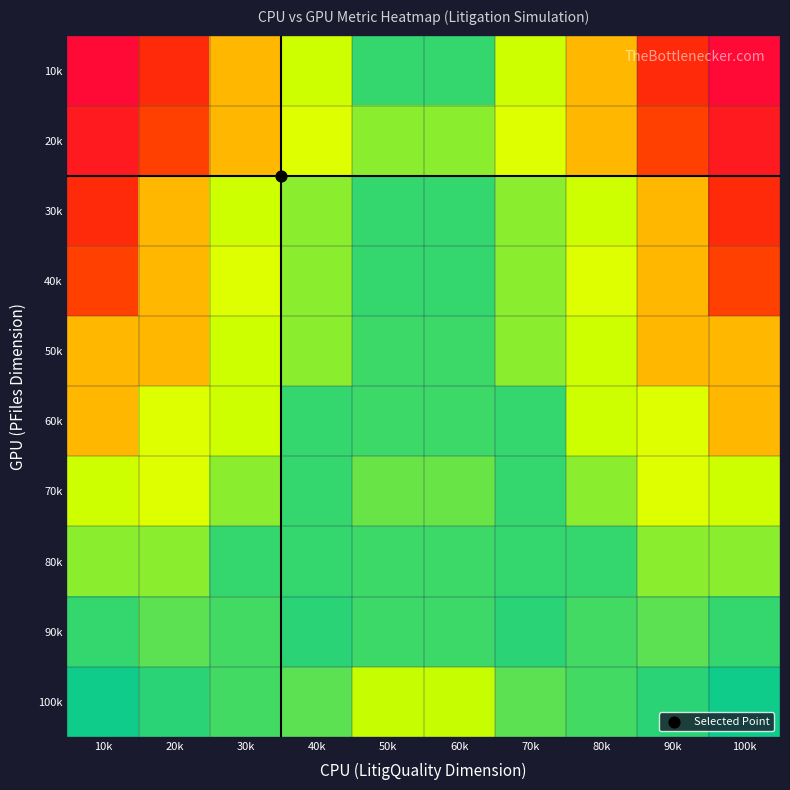

Count the number of data series in this chart.

10